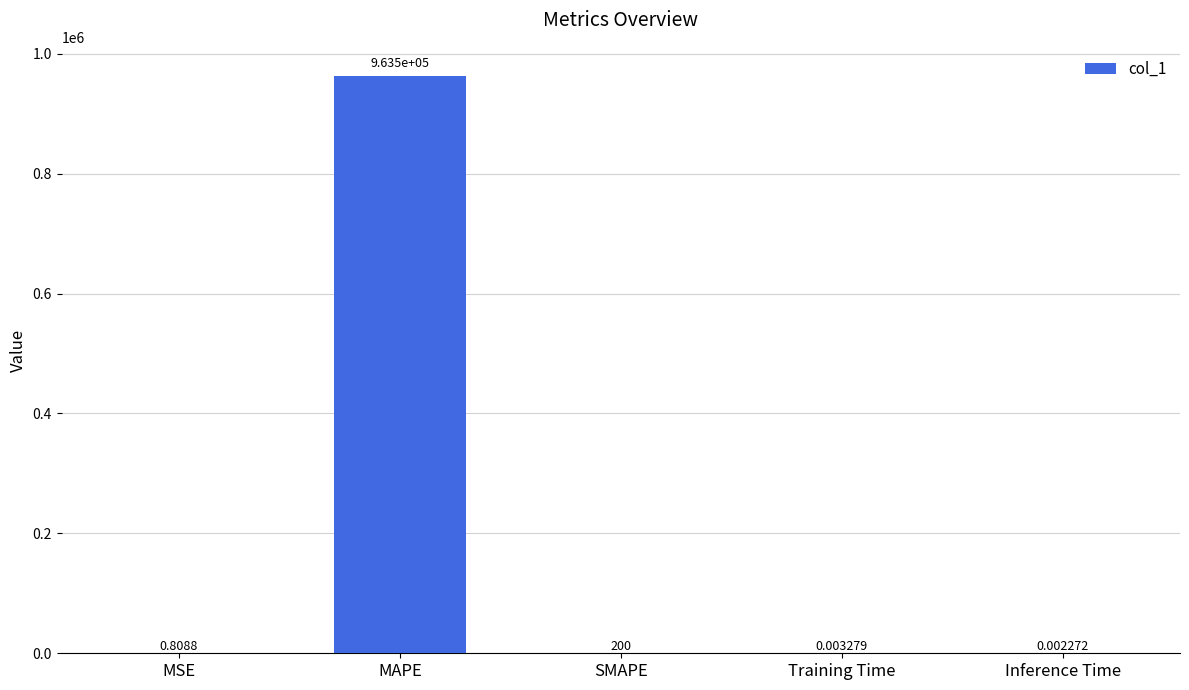

Count the number of categories in the chart.

5